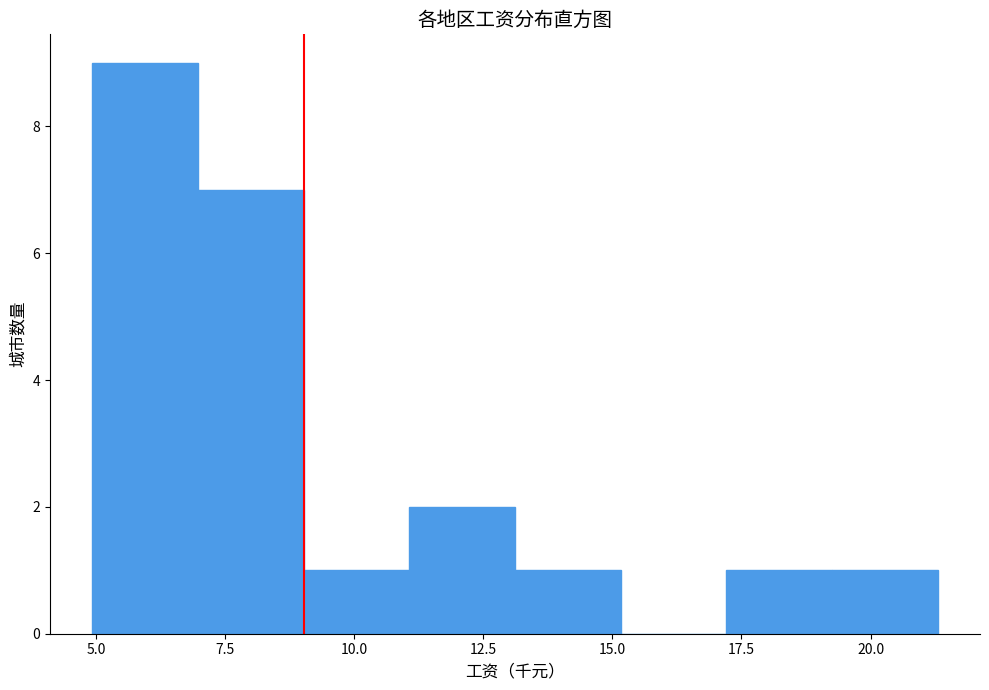

What is the height of the bar covering 5.0 to 7.0 on the x-axis? Neither the bar edges nor the heights are printed on the chart, so give them approximately, as read against the axes.

9